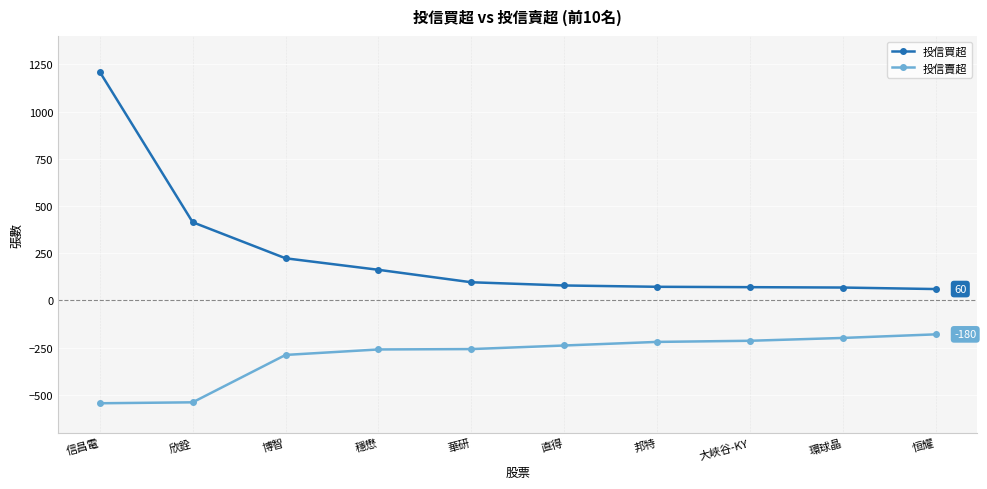

What is the total value across all series at 博智?

-66